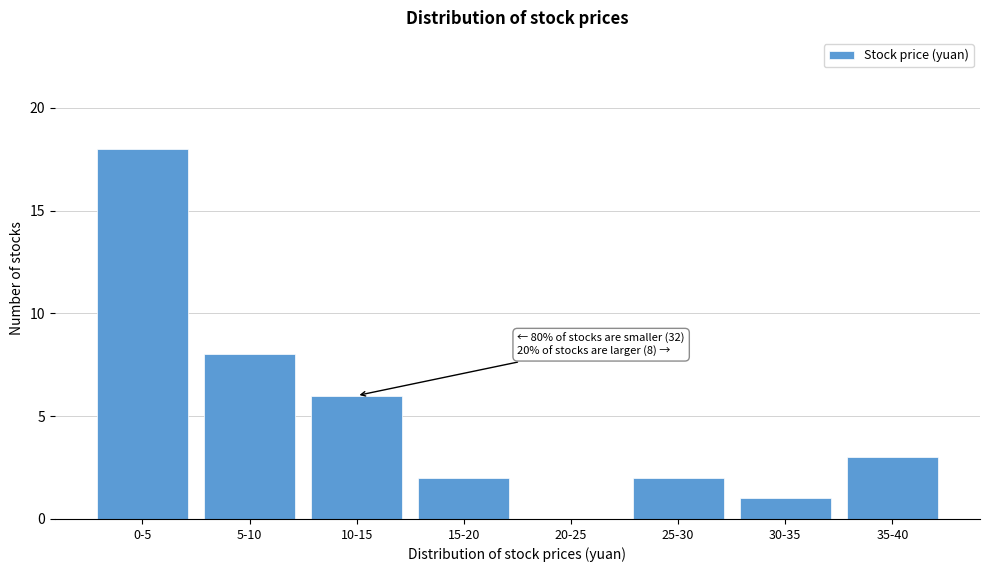

Reading right to left, list all the values displayed in this chart.

35-40=3	30-35=1	25-30=2	20-25=0	15-20=2	10-15=6	5-10=8	0-5=18